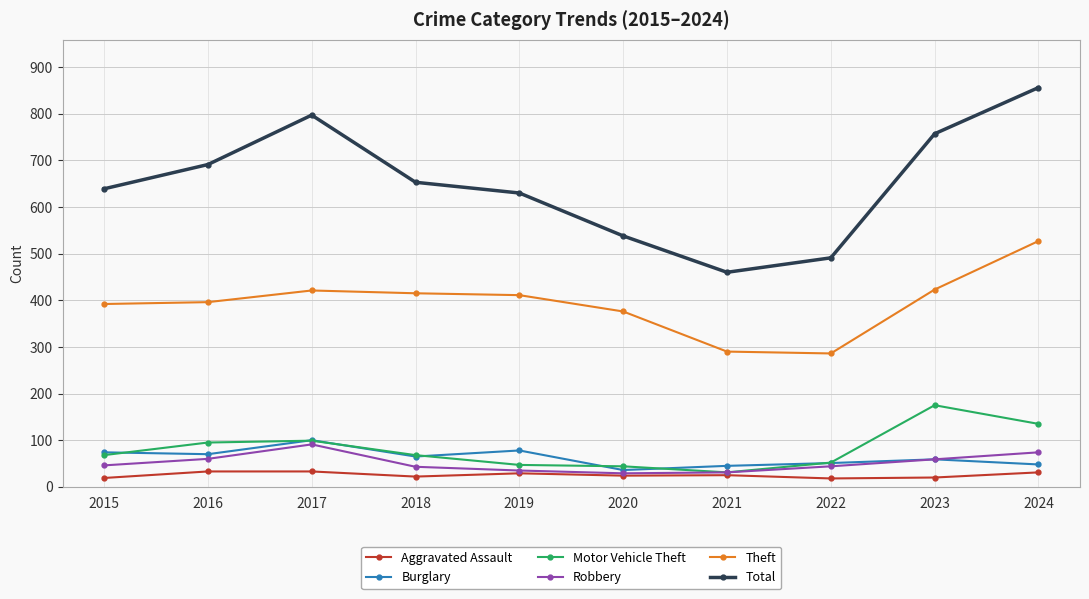

Count the number of data series in this chart.

6